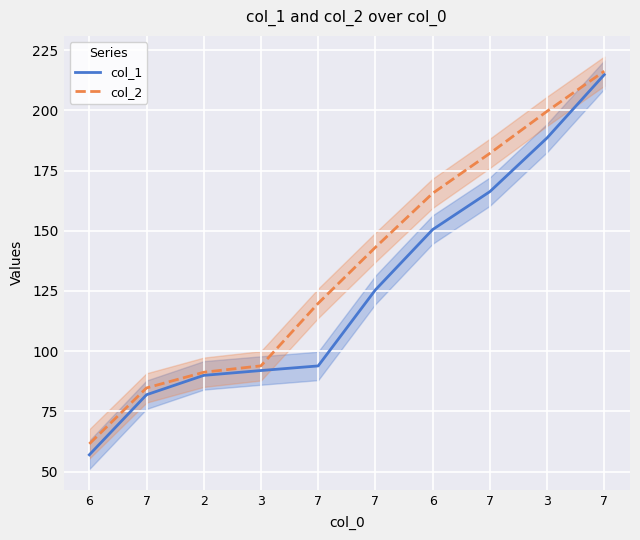

What are all the series names shown in the legend?

col_1, col_2